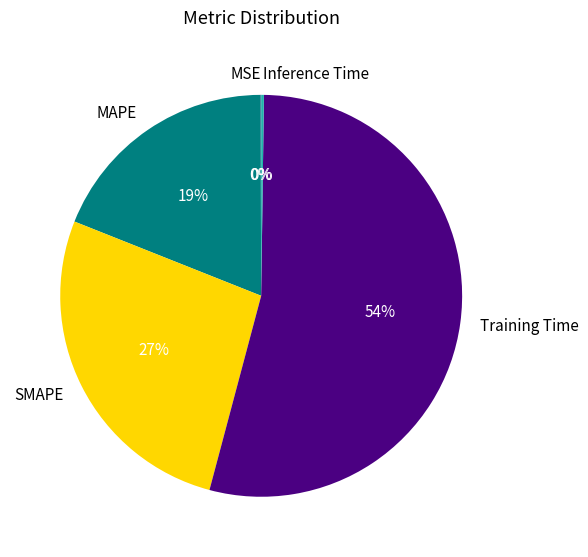

True or false: MAPE accounts for 19% of the total.

True